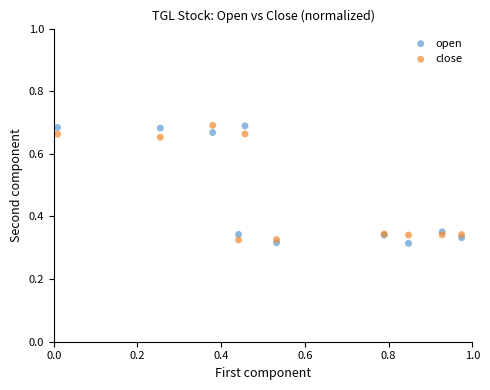

Which series reaches the minimum Y coordinate?

open